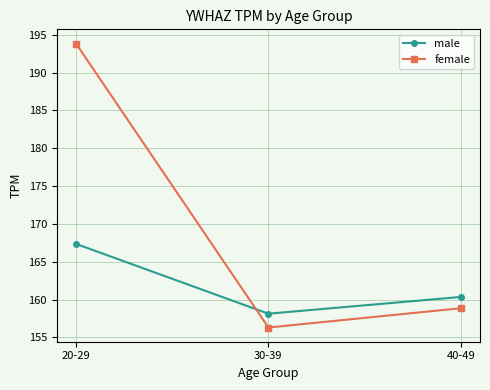

What is the minimum value shown in the chart?

156.3